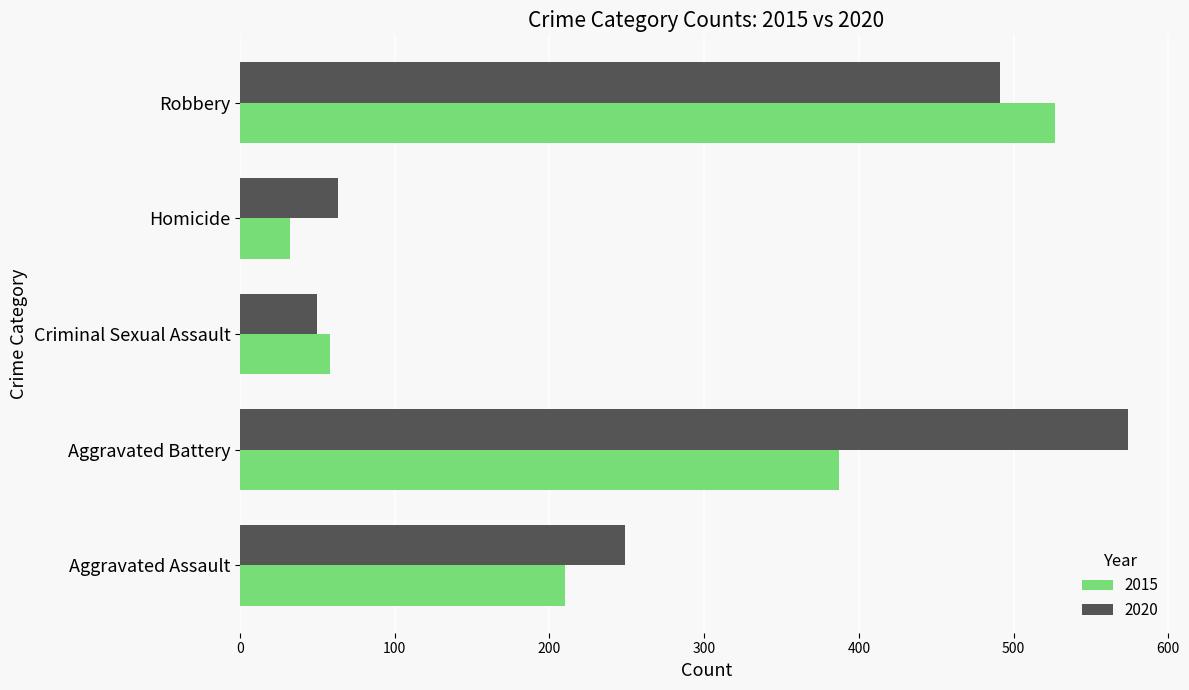

What is the maximum value for 2015?

527